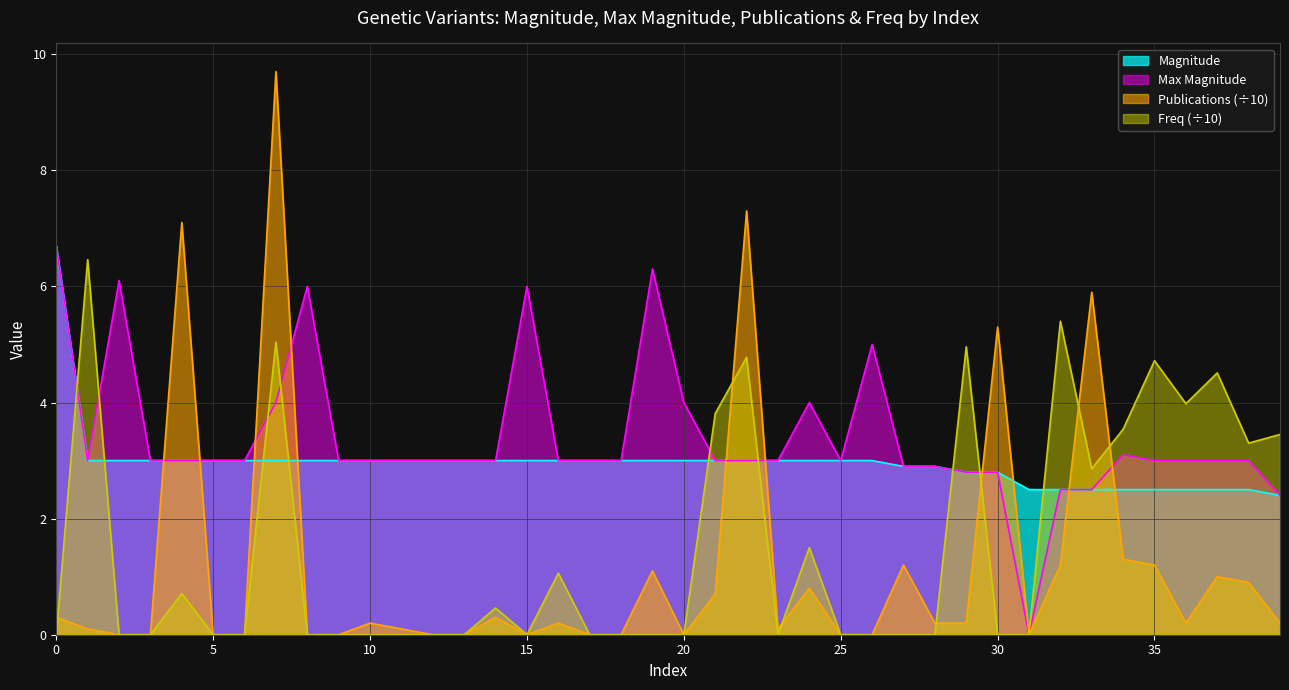

How many series are shown in this chart?

4